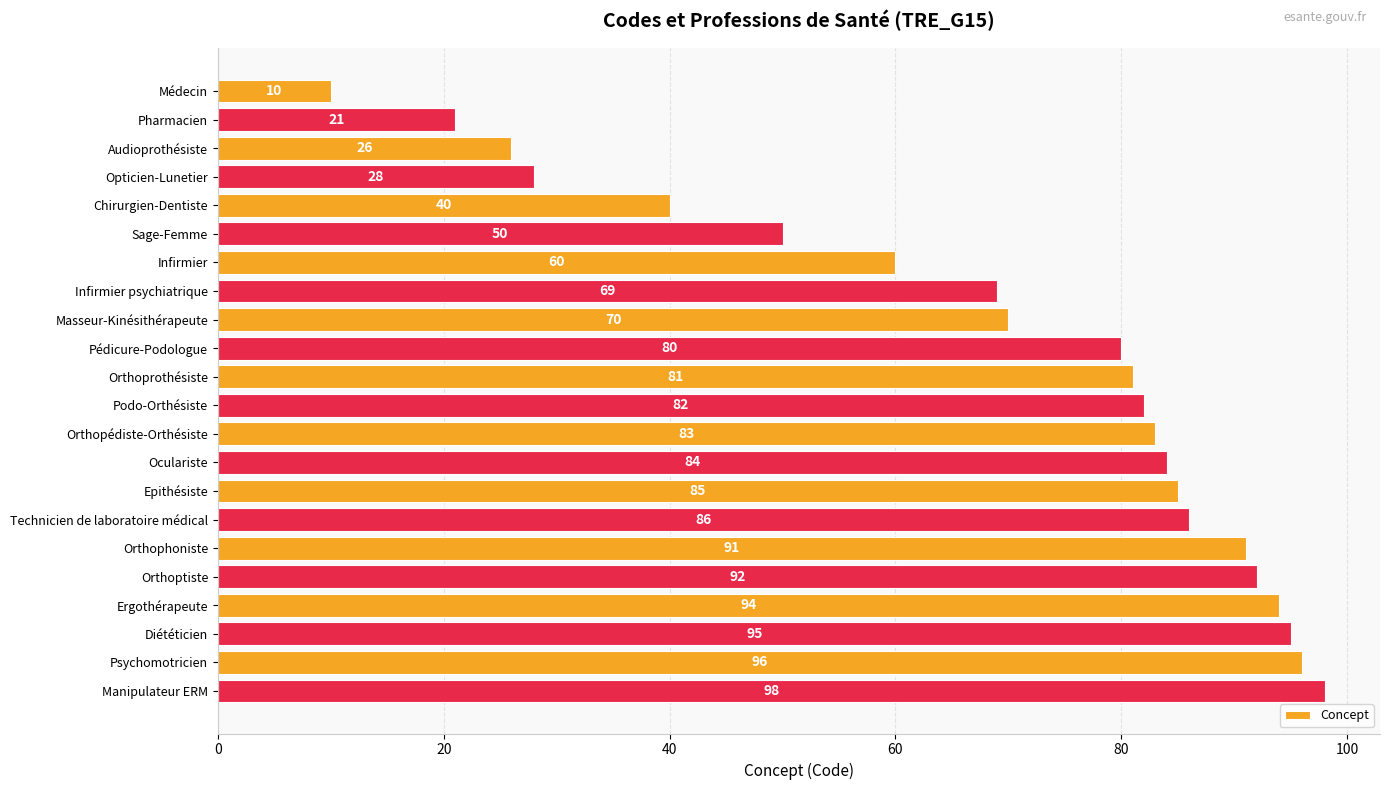

What is the value of the 19th bar from the top?

94